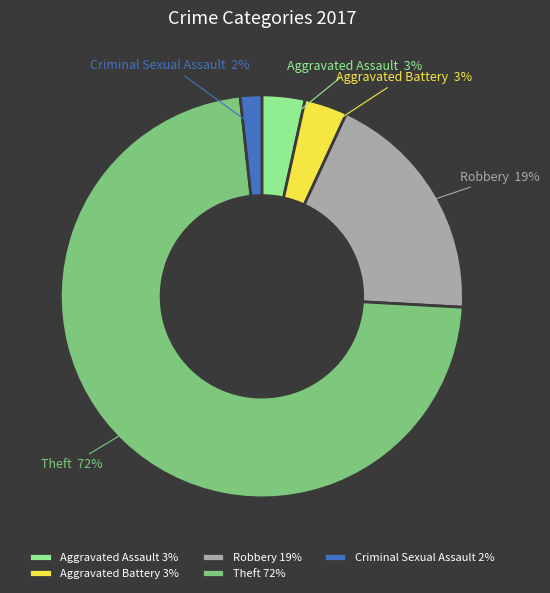

What is the largest slice in the pie chart?

Theft